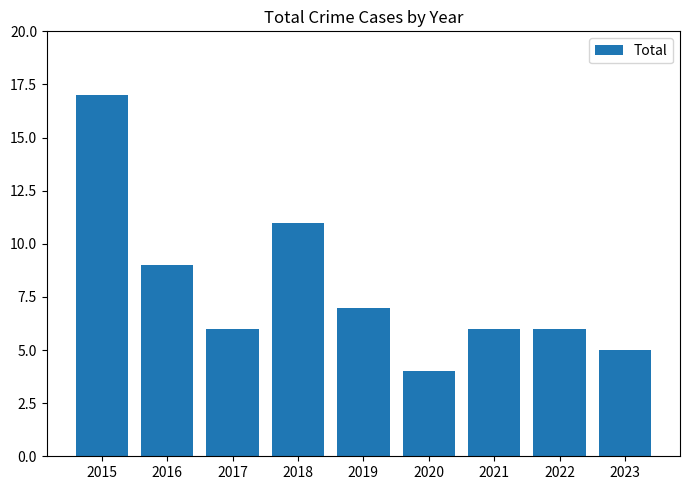

What is the difference between the second highest and minimum values?

7